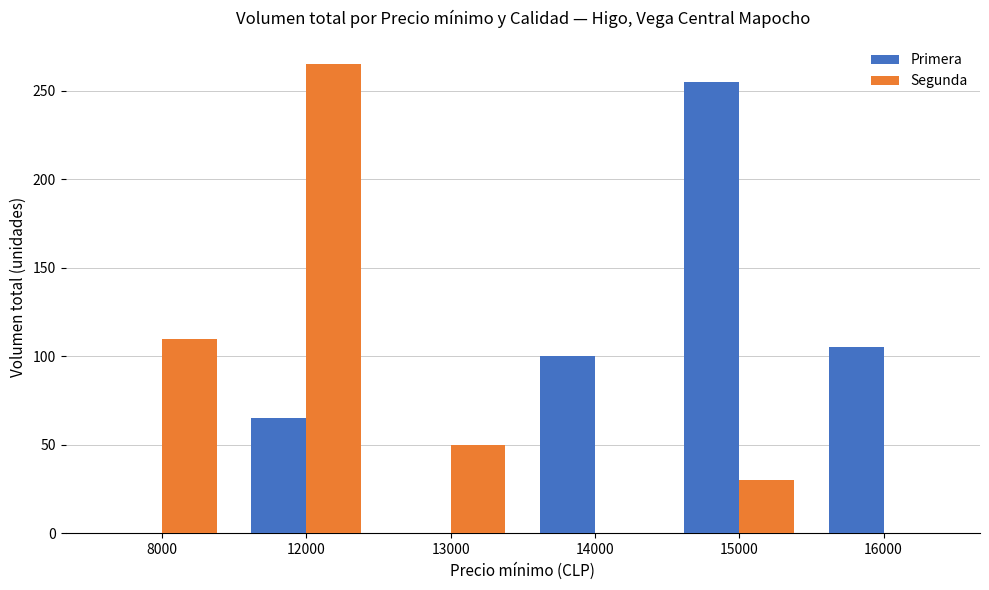

Is the value of Primera at 13000 greater than the value of Segunda at 13000?

No